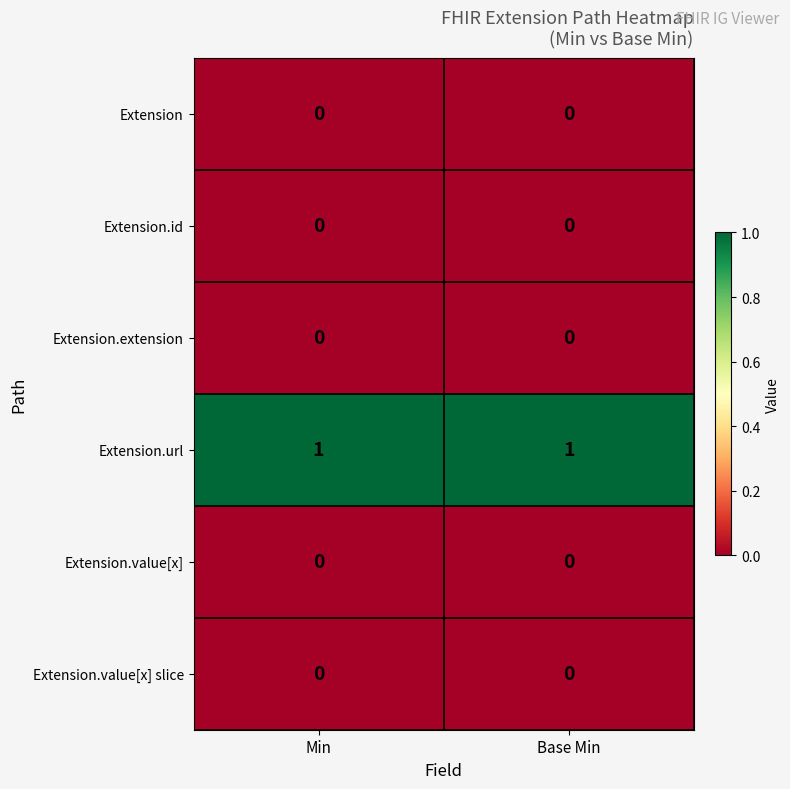

The value of Extension.value[x] at Base Min is 0. True or false?

True